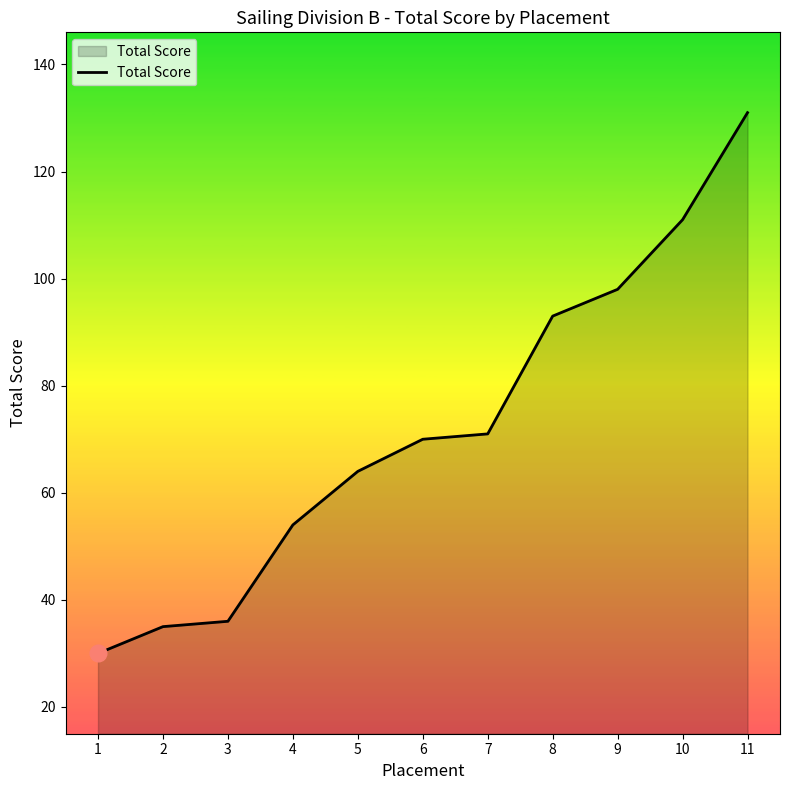

What is the difference between the maximum and minimum values?

101